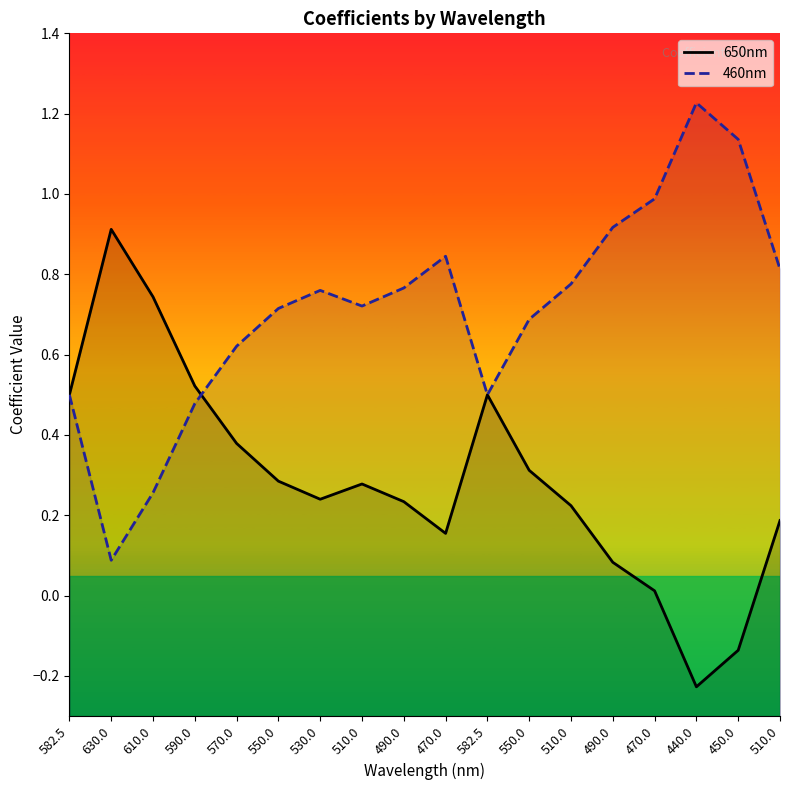

How many categories are shown in the chart?

18